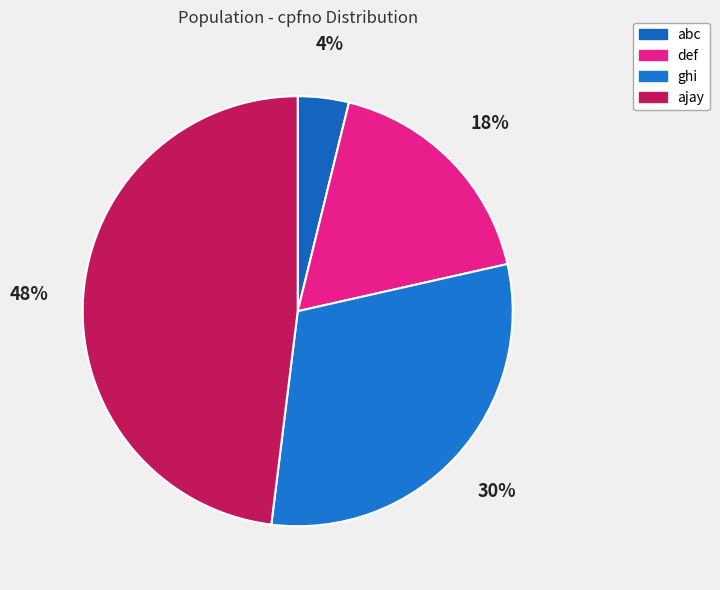

How many segments does this pie chart have?

4